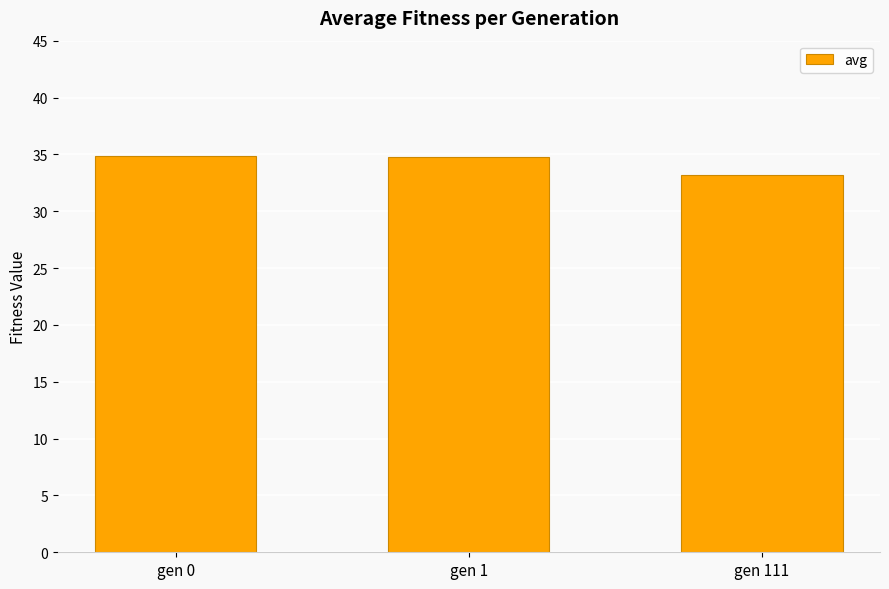

How many values are below 34?

1